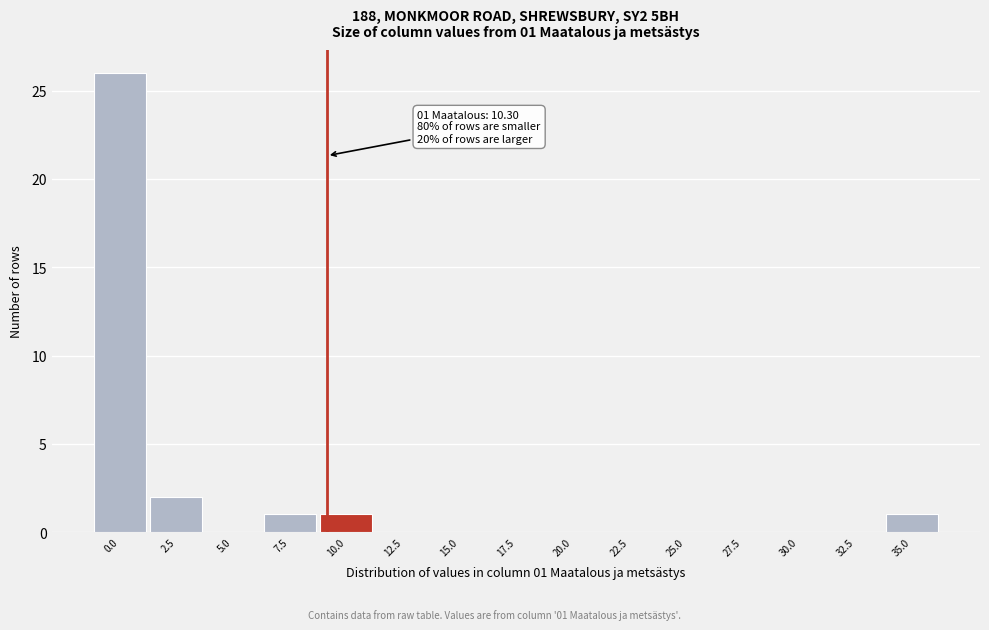

Reading left to right, extract all data points from this chart.

0.0=26	2.5=2	5.0=0	7.5=1	10.0=1	12.5=0	15.0=0	17.5=0	20.0=0	22.5=0	25.0=0	27.5=0	30.0=0	32.5=0	35.0=1